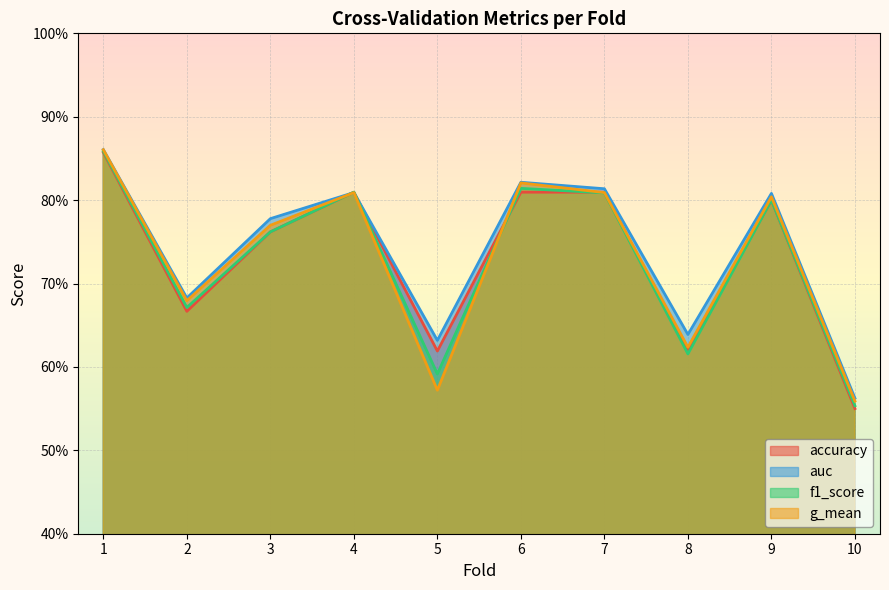

How many lines are shown in the chart?

4